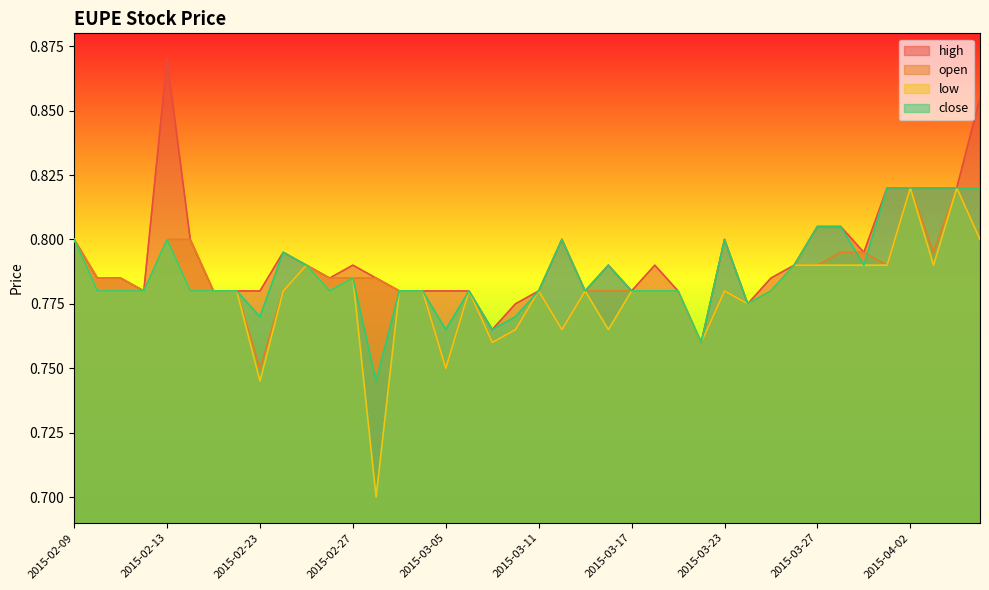

Reading left to right, what are all the values shown in this chart?

high: 0.8	0.8	0.8	0.8	0.9	0.8	0.8	0.8	0.8	0.8	0.8	0.8	0.8	0.8	0.8	0.8	0.8	0.8	0.8	0.8	0.8	0.8	0.8	0.8	0.8	0.8	0.8	0.8	0.8	0.8	0.8	0.8	0.8	0.8	0.8	0.8	0.8	0.8	0.8	0.9
open: 0.8	0.8	0.8	0.8	0.8	0.8	0.8	0.8	0.8	0.8	0.8	0.8	0.8	0.8	0.8	0.8	0.8	0.8	0.8	0.8	0.8	0.8	0.8	0.8	0.8	0.8	0.8	0.8	0.8	0.8	0.8	0.8	0.8	0.8	0.8	0.8	0.8	0.8	0.8	0.8
low: 0.8	0.8	0.8	0.8	0.8	0.8	0.8	0.8	0.7	0.8	0.8	0.8	0.8	0.7	0.8	0.8	0.8	0.8	0.8	0.8	0.8	0.8	0.8	0.8	0.8	0.8	0.8	0.8	0.8	0.8	0.8	0.8	0.8	0.8	0.8	0.8	0.8	0.8	0.8	0.8
close: 0.8	0.8	0.8	0.8	0.8	0.8	0.8	0.8	0.8	0.8	0.8	0.8	0.8	0.7	0.8	0.8	0.8	0.8	0.8	0.8	0.8	0.8	0.8	0.8	0.8	0.8	0.8	0.8	0.8	0.8	0.8	0.8	0.8	0.8	0.8	0.8	0.8	0.8	0.8	0.8